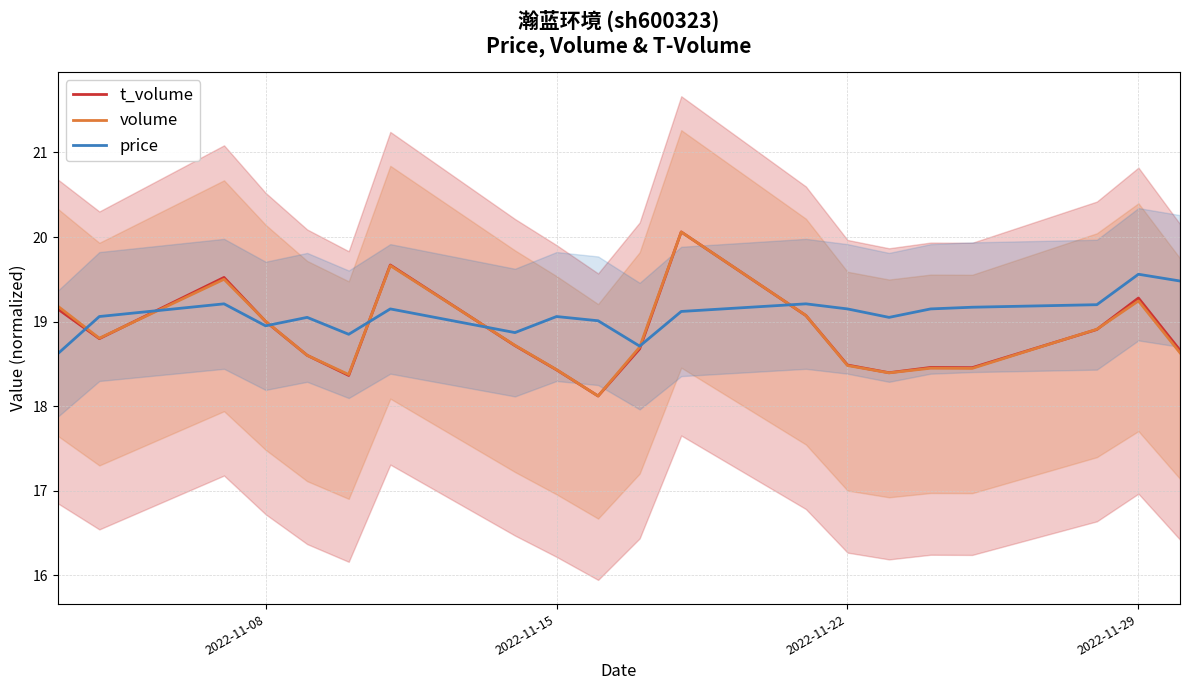

What is the lowest value of the price series?

18.6